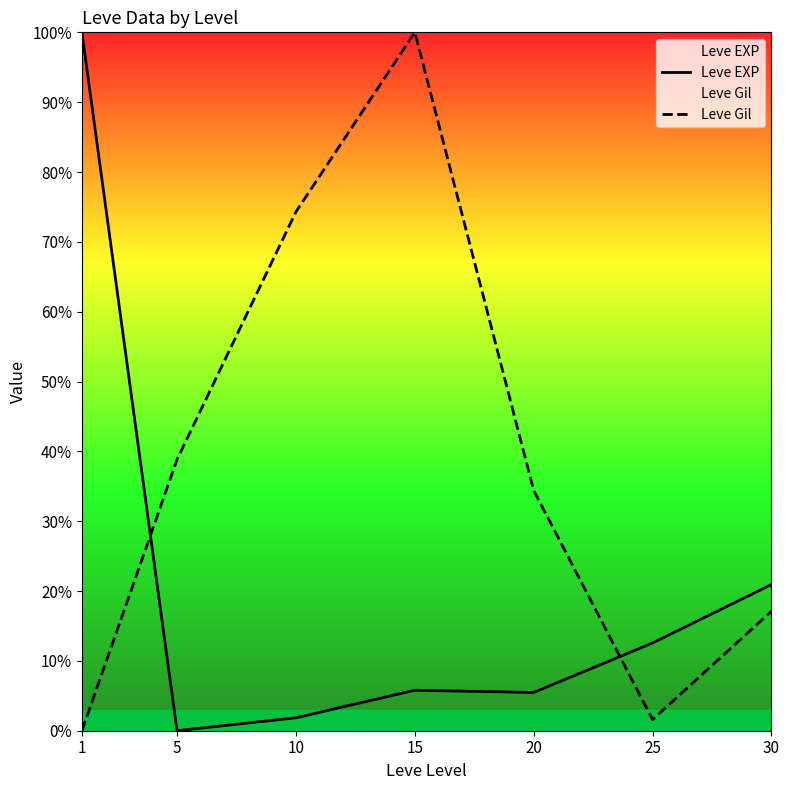

Reading right to left, what are all the values shown in this chart?

Leve EXP: 30=20.9	25=12.6	20=5.5	15=5.8	10=1.9	5=0.0	1=100.0
Leve Gil: 30=17.1	25=1.6	20=34.4	15=100.0	10=74.3	5=38.8	1=0.0